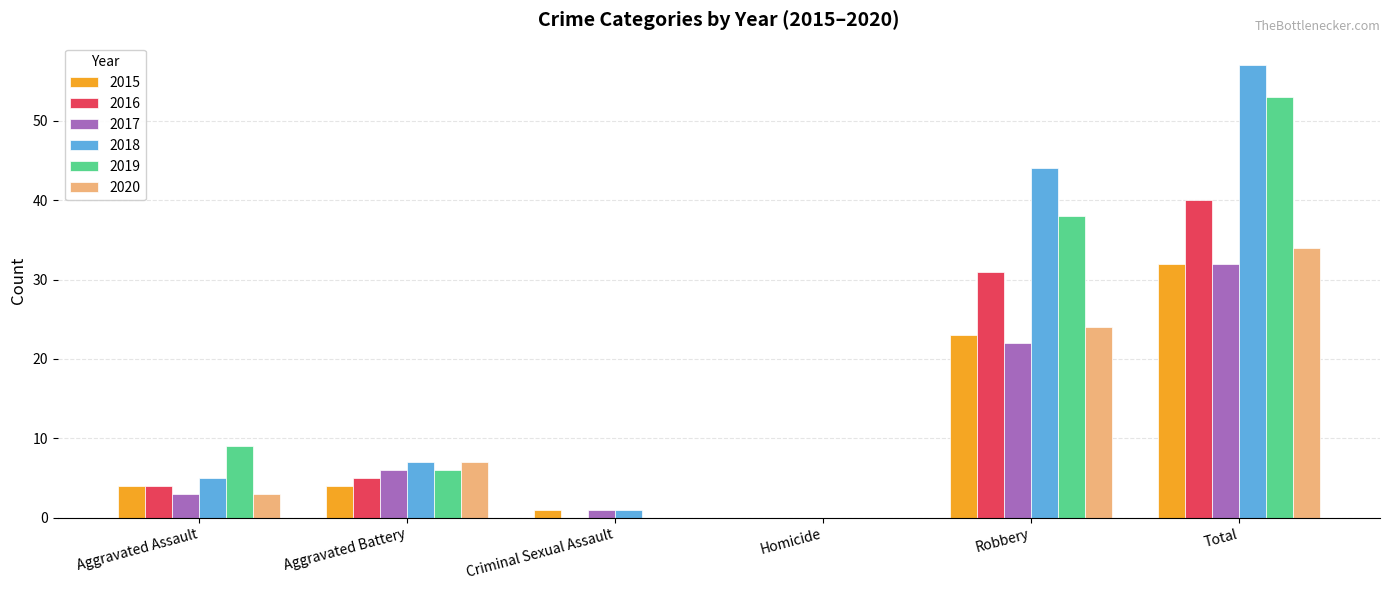

The value of 2016 at Robbery is 31. True or false?

True